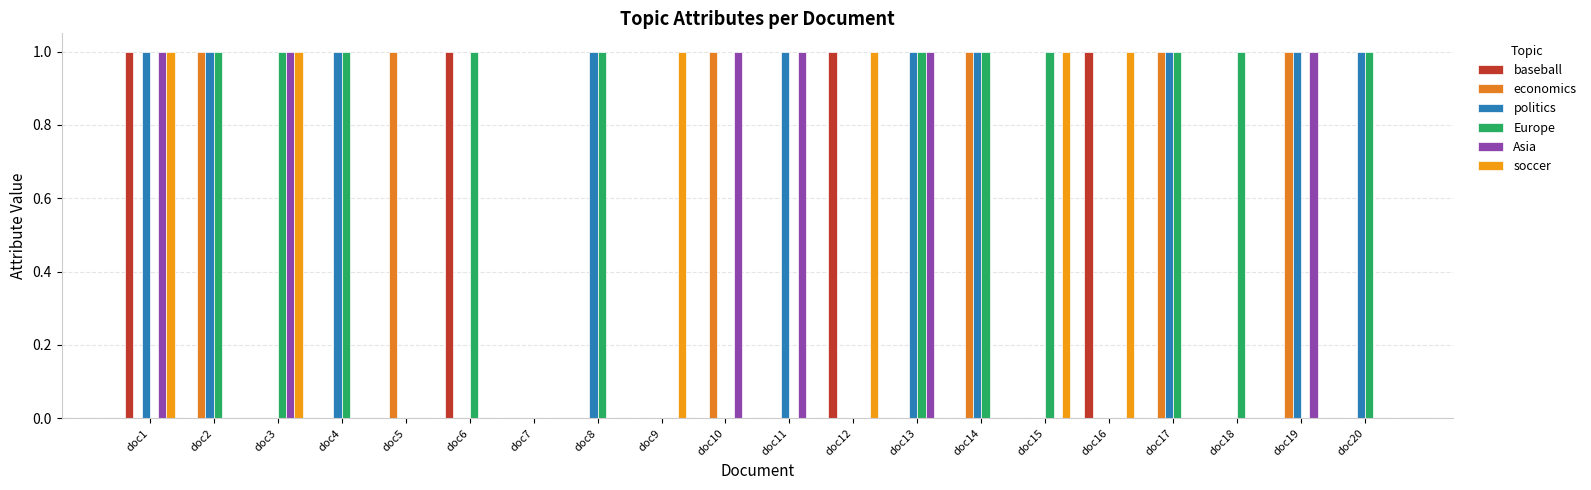

The baseball series shows 0 at doc18. True or false?

True